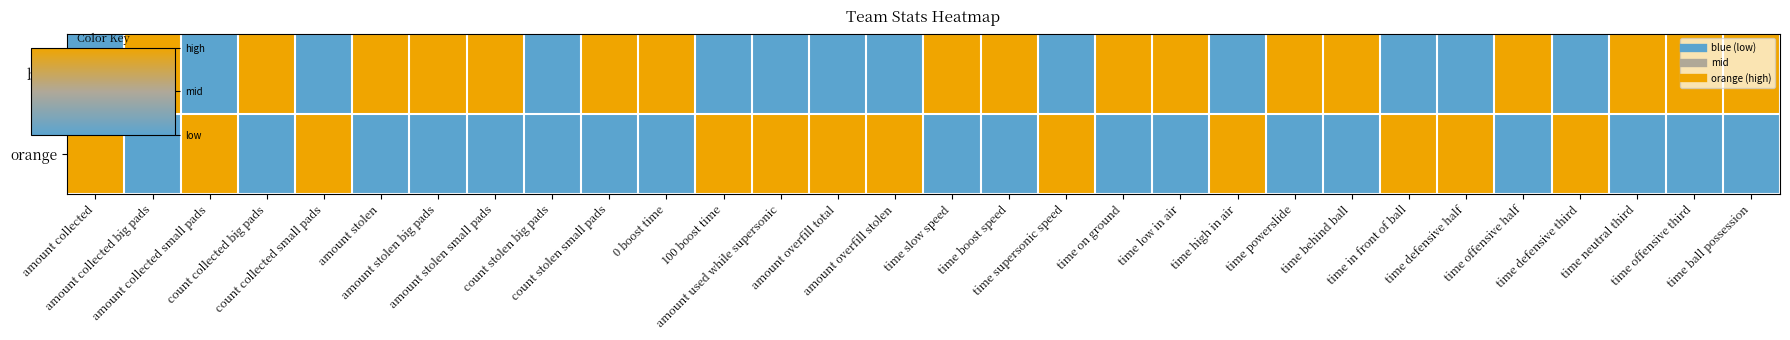

At how many categories does at least one series exceed 0?

29